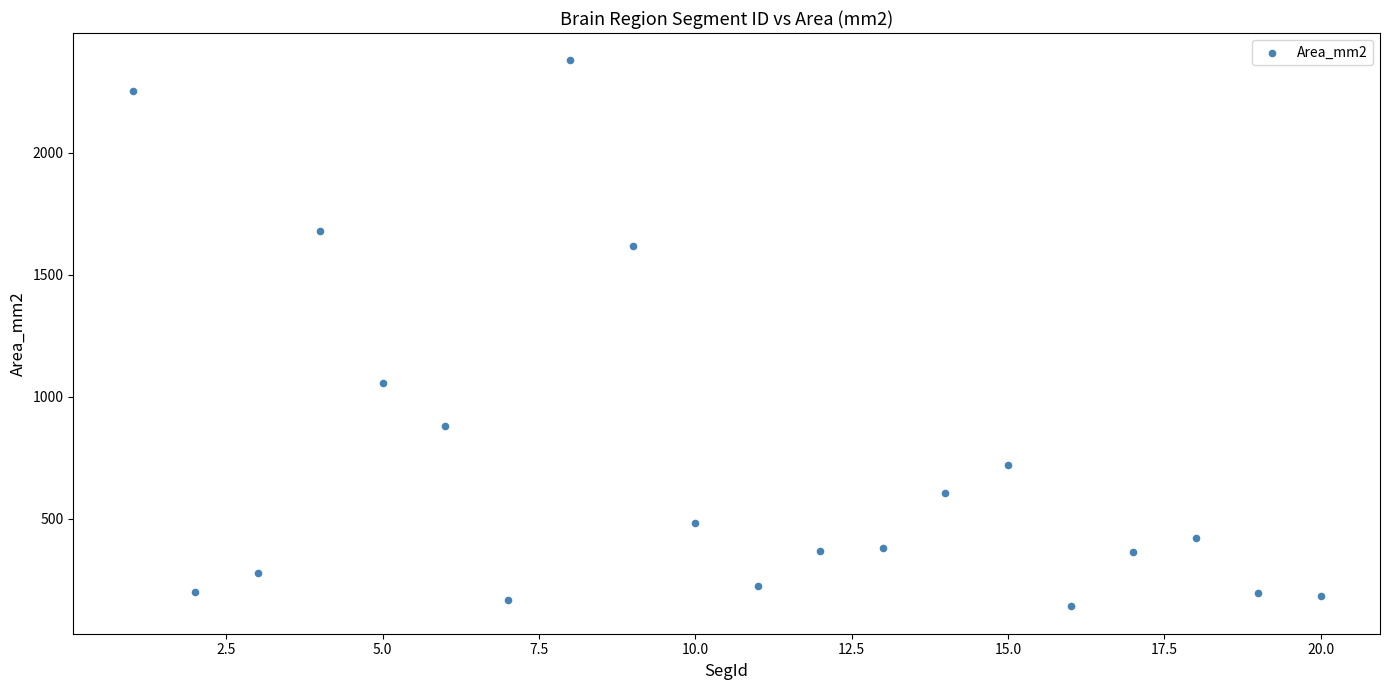

What is the range of X values (max minus min)?

19.0